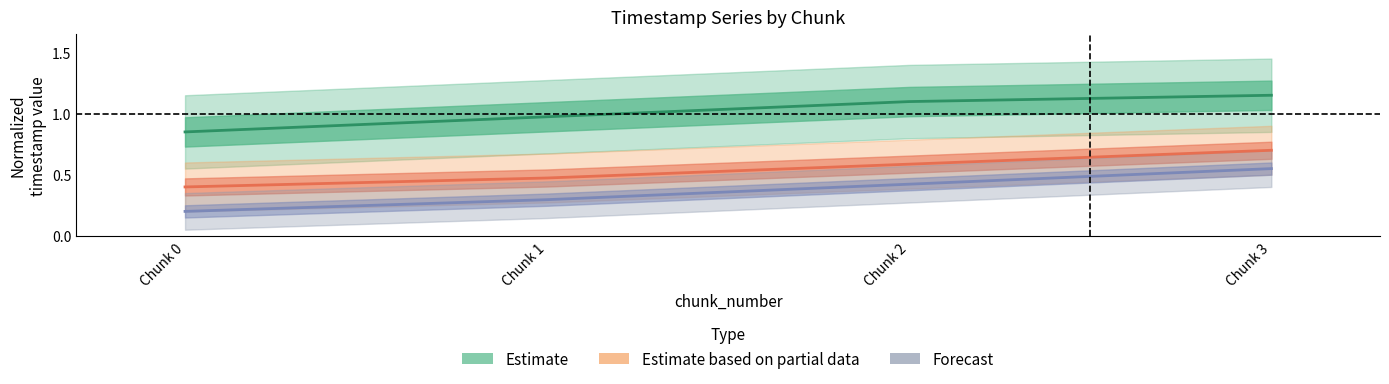

What is the value of the Forecast point at the 3rd from the left?

0.4